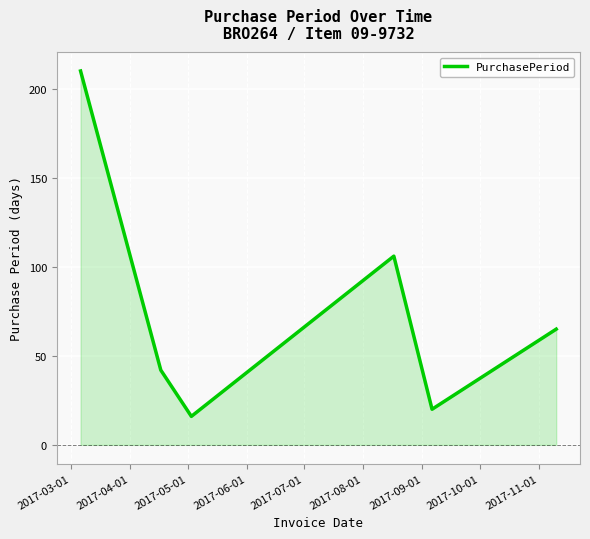

True or false: there are more than 0 points higher than both neighbors.

True